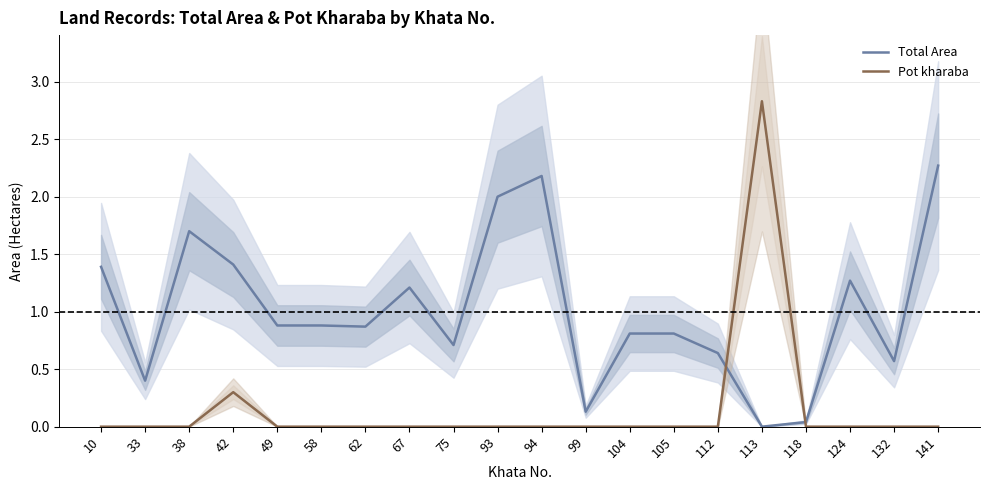

True or false: Pot kharaba has more than 2 points higher than both neighbors.

False